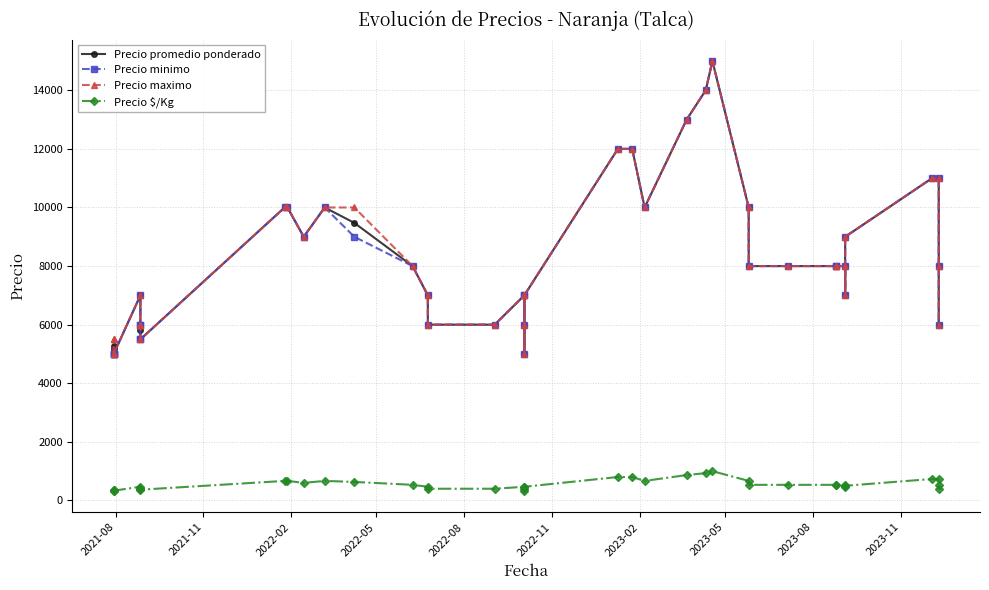

Which series has the largest total across all categories?

Precio maximo